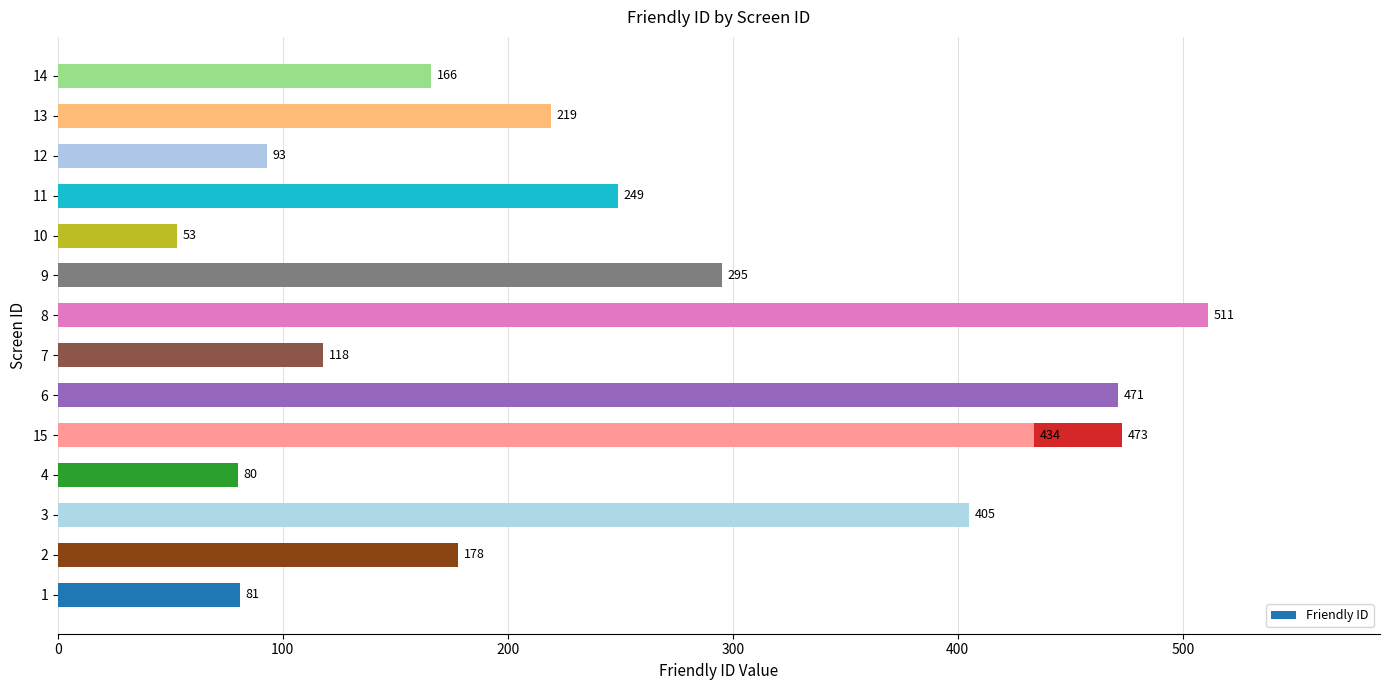

What is the smallest value displayed?

53